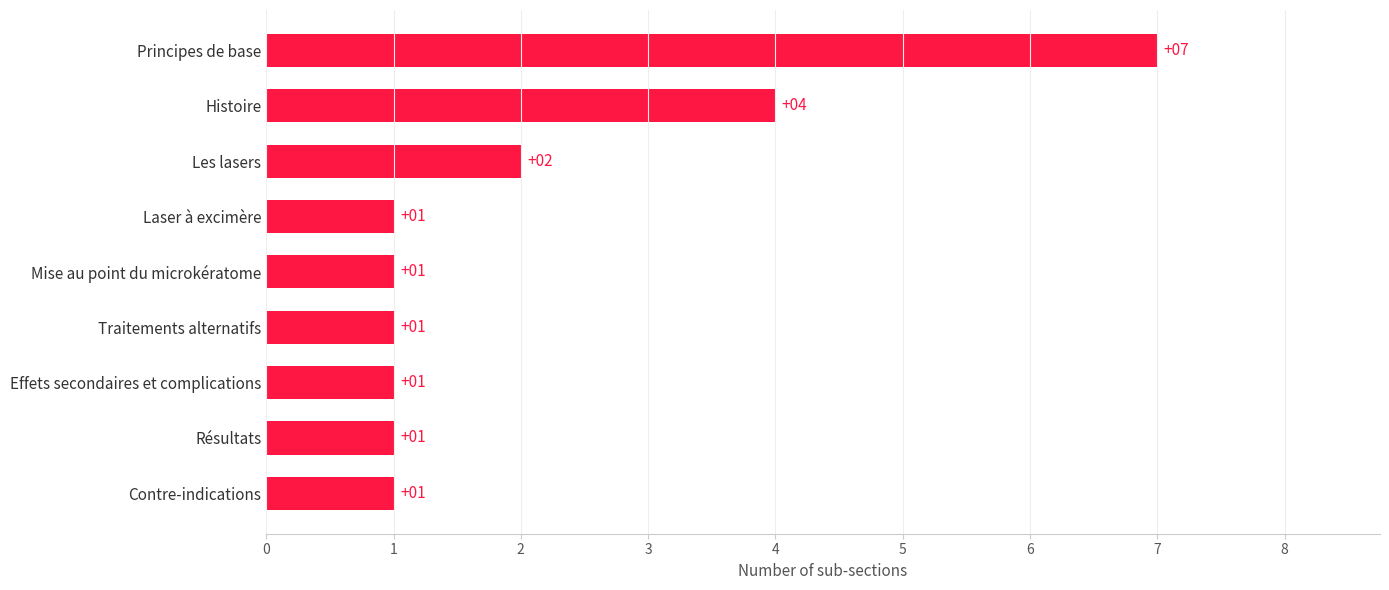

Which category has the highest value across all series?

Principes de base